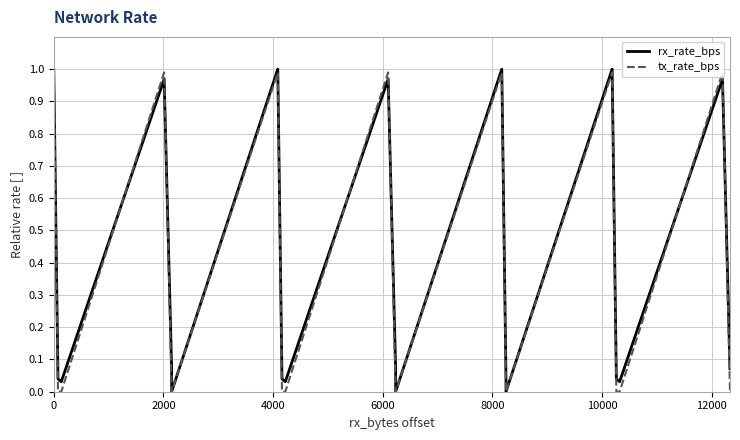

Is it true that rx_rate_bps equals 0.0 at 8?

False